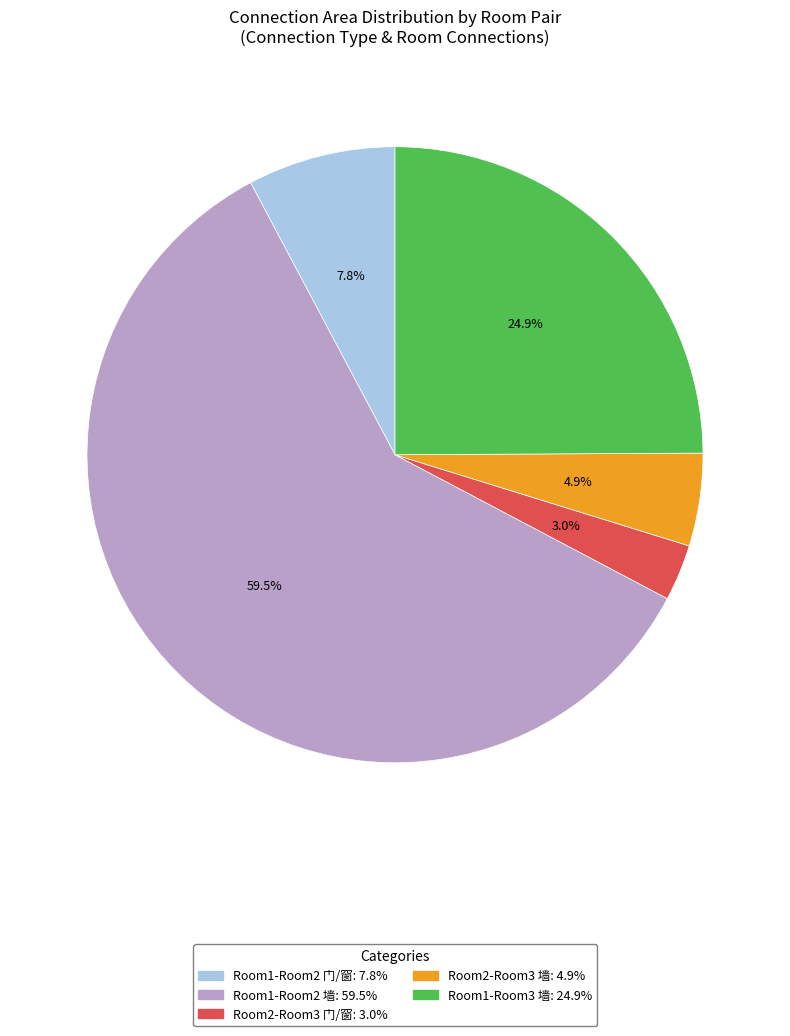

Is there a majority slice in this chart?

Yes